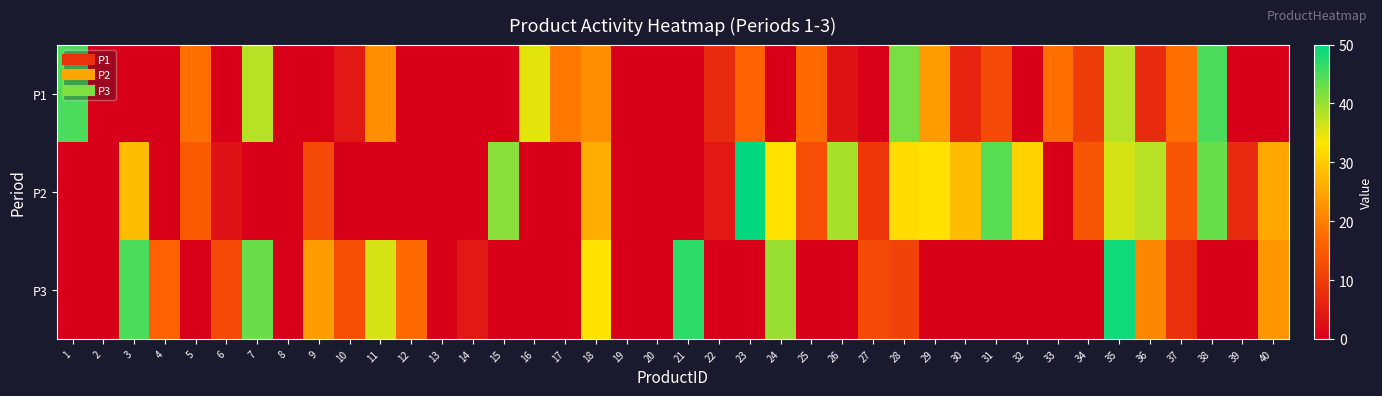

At how many categories does at least one series exceed 28?

18